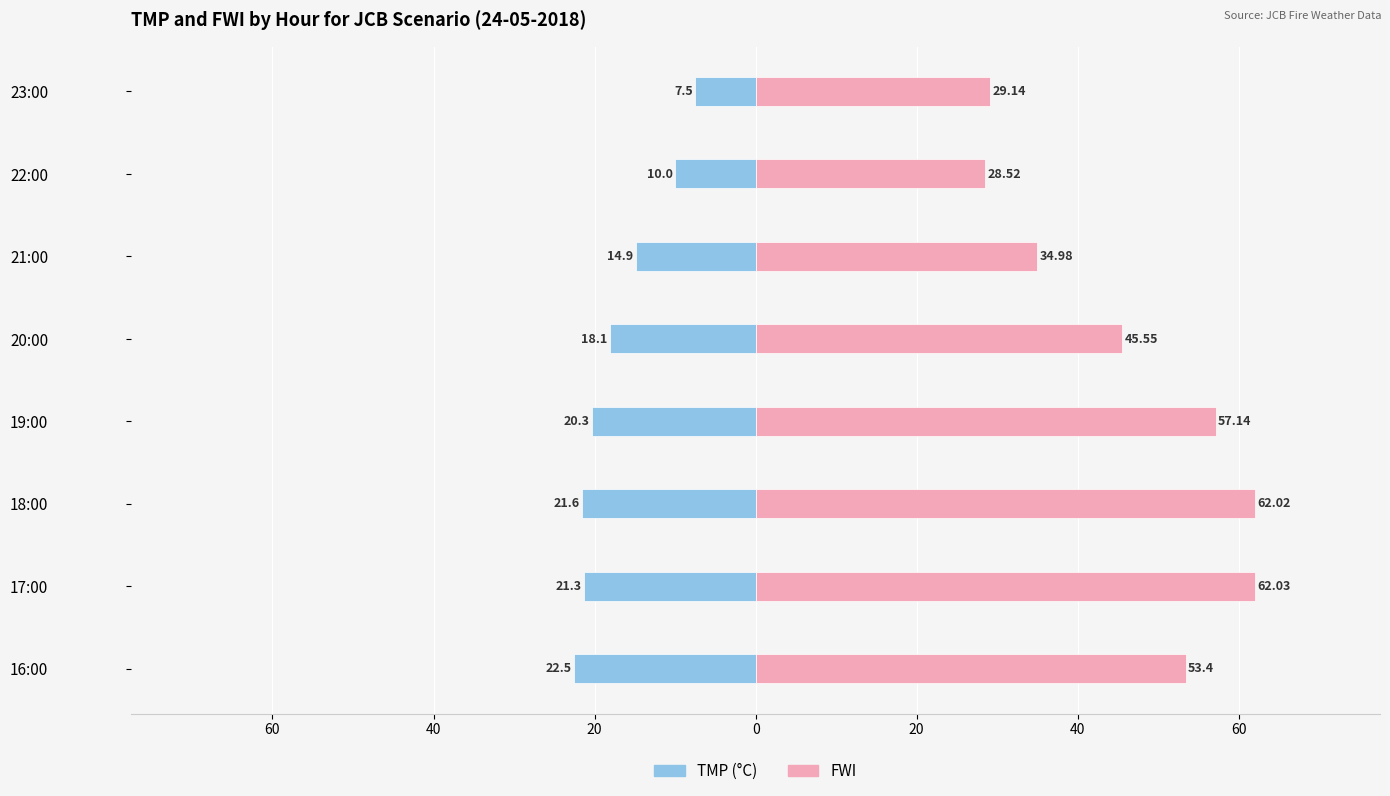

At how many categories does at least one series exceed 2?

8